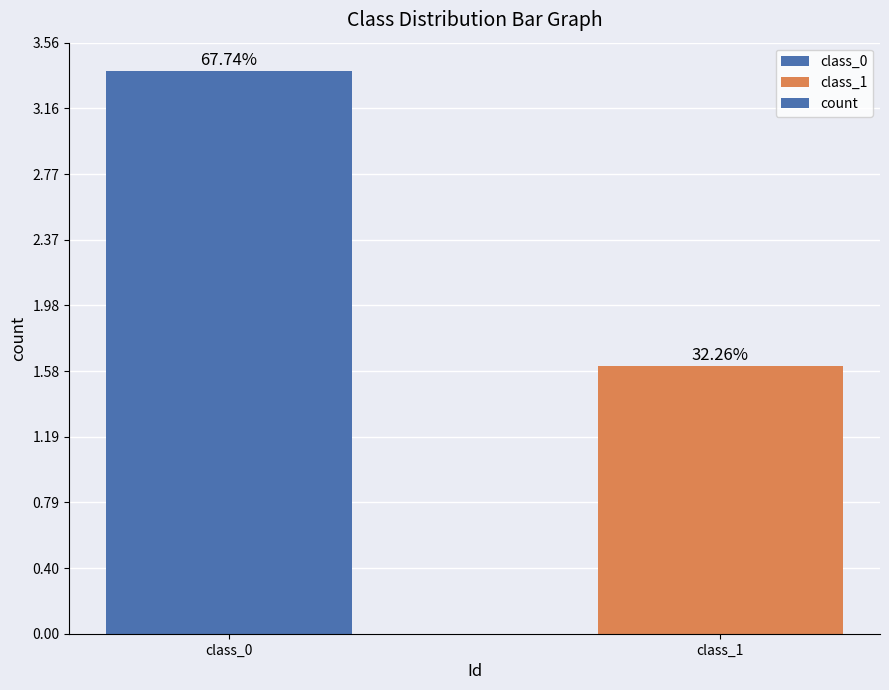

How many bars are there in total?

2